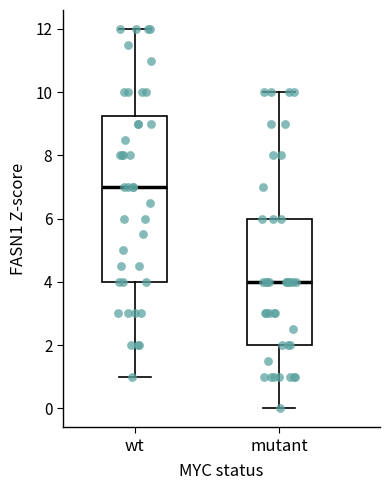

Reading left to right, read every box against the y-axis: the position of its median line, the range the box covers, and the ends of its whiskers. The values are not printed on the chart, so give them approximately, as read against the axis.

wt: median 7.0, box 4.0 to 9.2, whiskers 1.0 to 12.0
mutant: median 4.0, box 2.0 to 6.0, whiskers 0.0 to 10.0